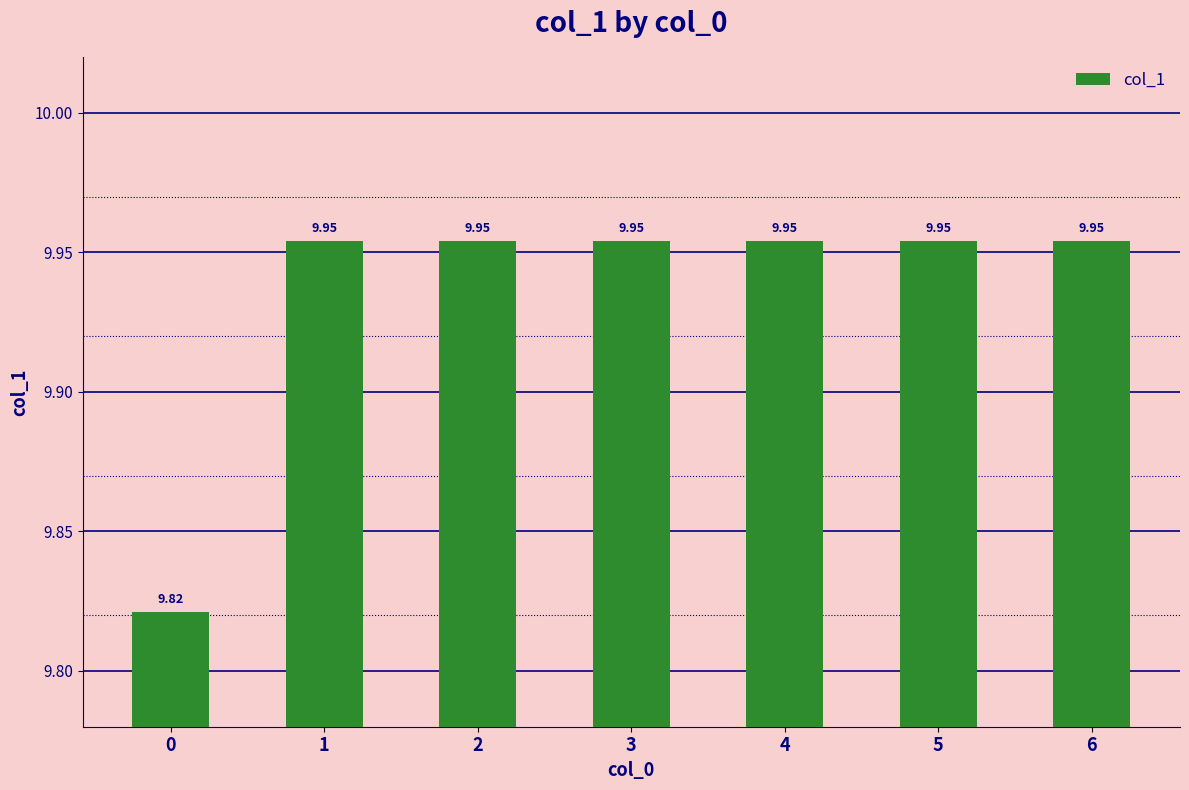

What is the ratio of the value at 5 to the value at 4?

1.0